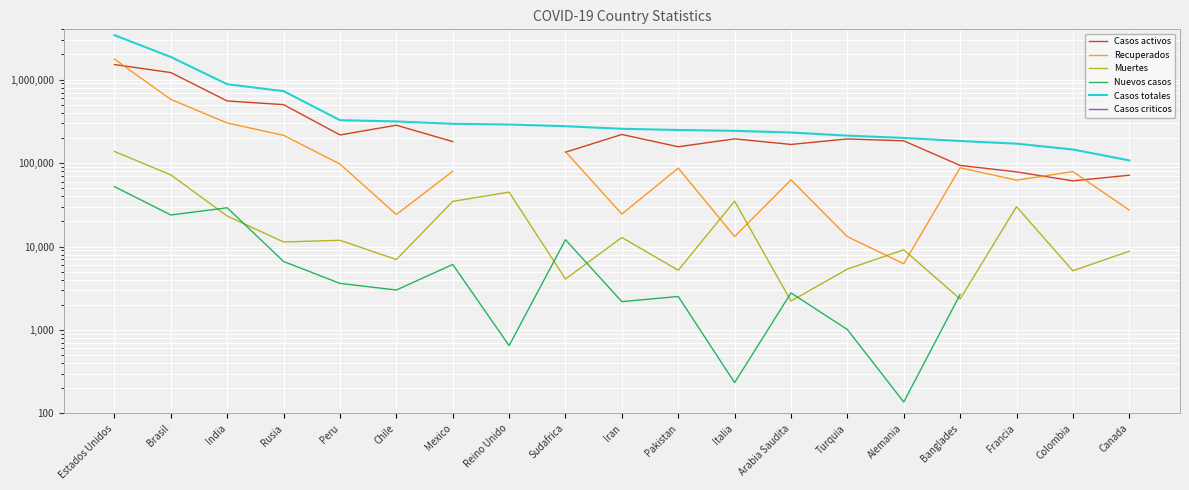

What position from the left is Pakistan?

11